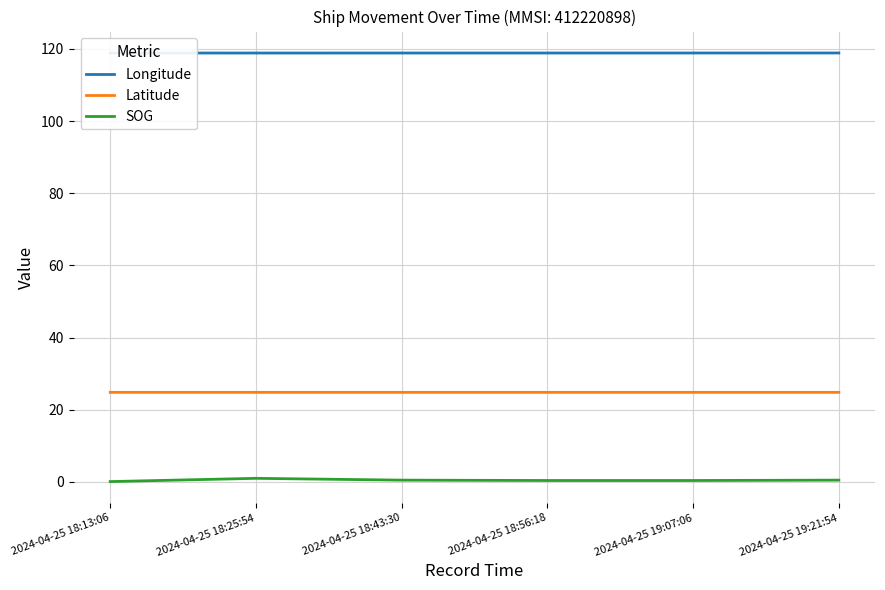

What is the greatest value displayed?

118.8